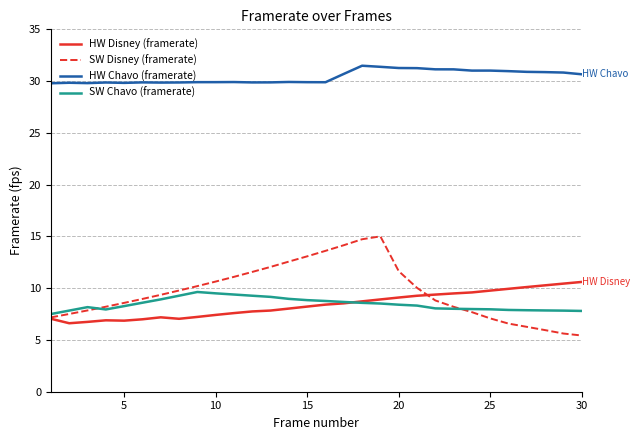

What is the highest value of the SW Disney (framerate) series?

15.0